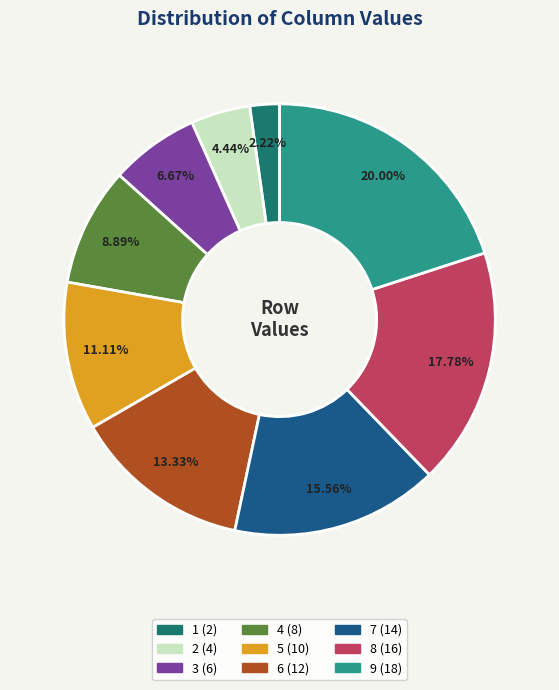

Count the number of slices in the pie.

9